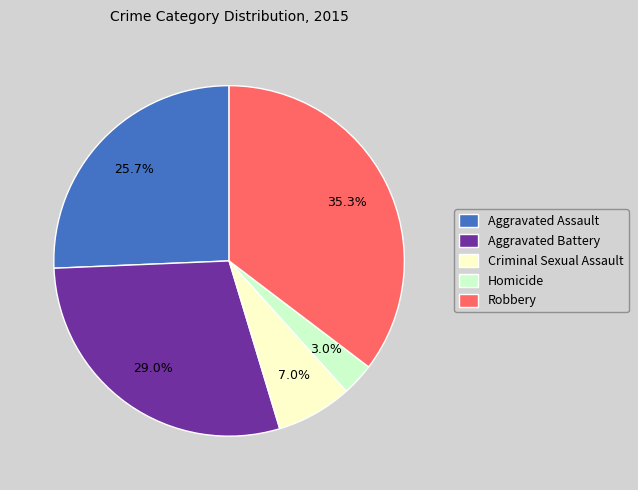

True or false: Robbery accounts for 47% of the total.

False